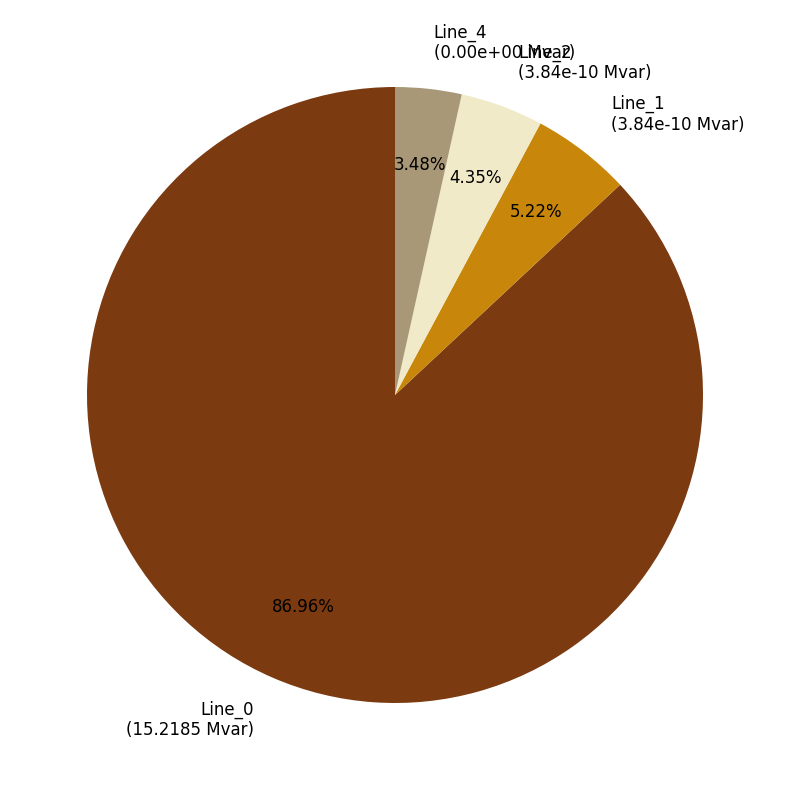

What is the smallest slice in the pie chart?

Line_4